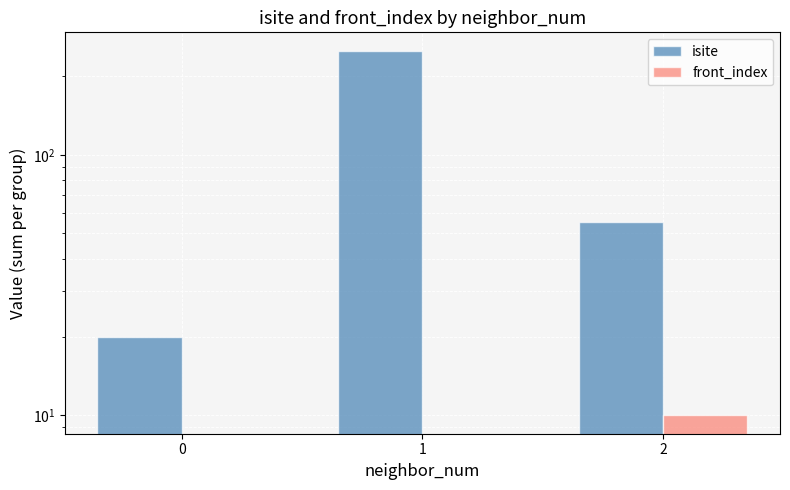

At which category is the sum across all series the highest?

1